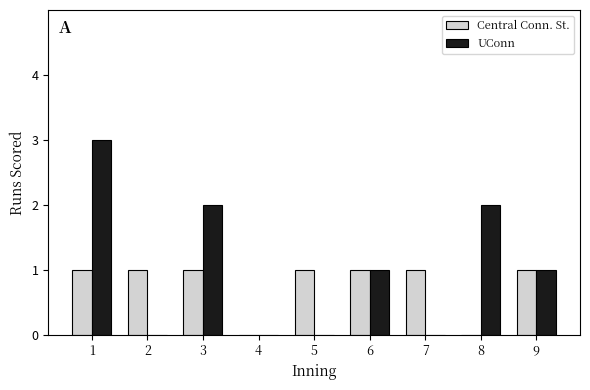

What is the maximum value shown in the chart?

3